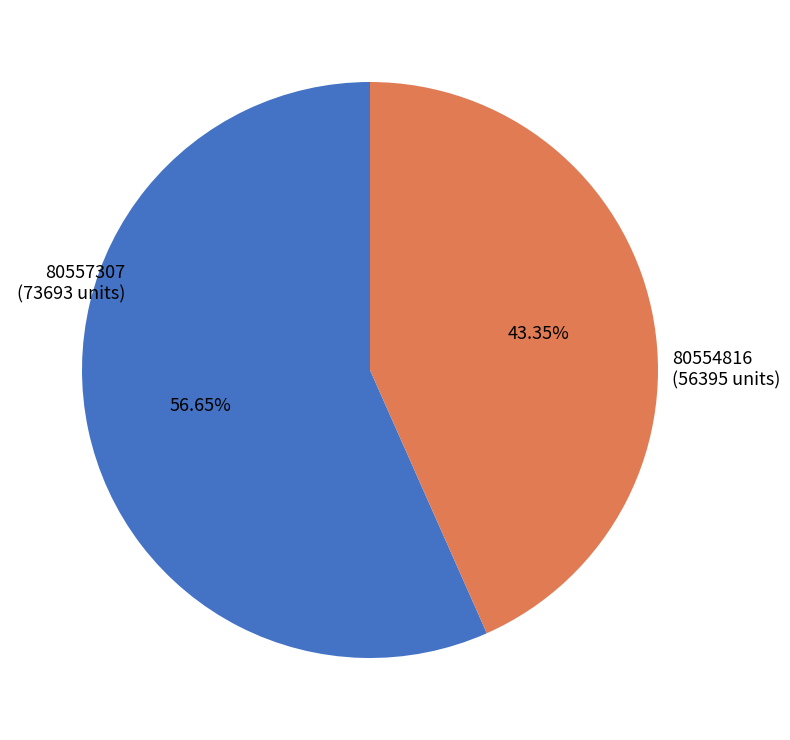

Does any single category account for the majority?

Yes